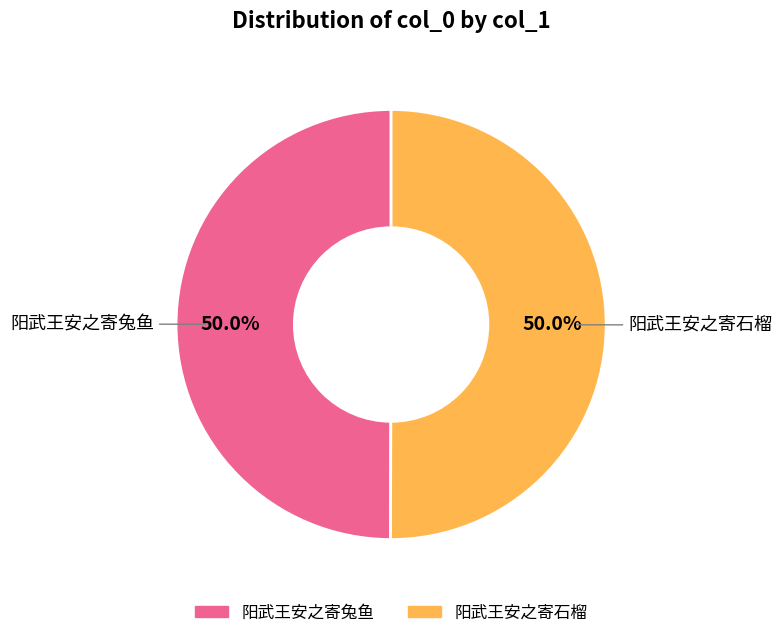

Count the number of slices in the pie.

2